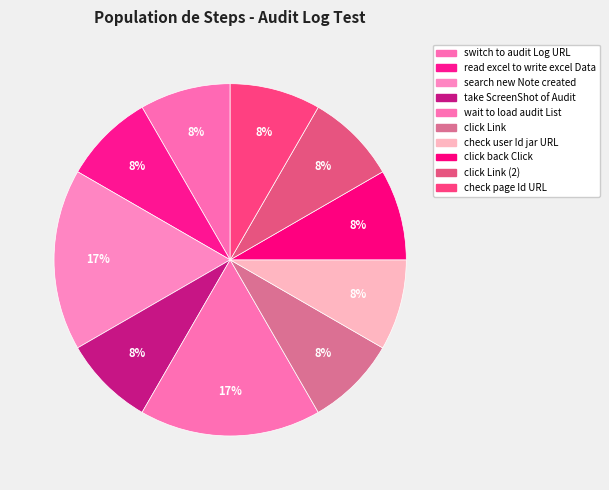

The wait to load audit List slice represents 17% of the pie. True or false?

True